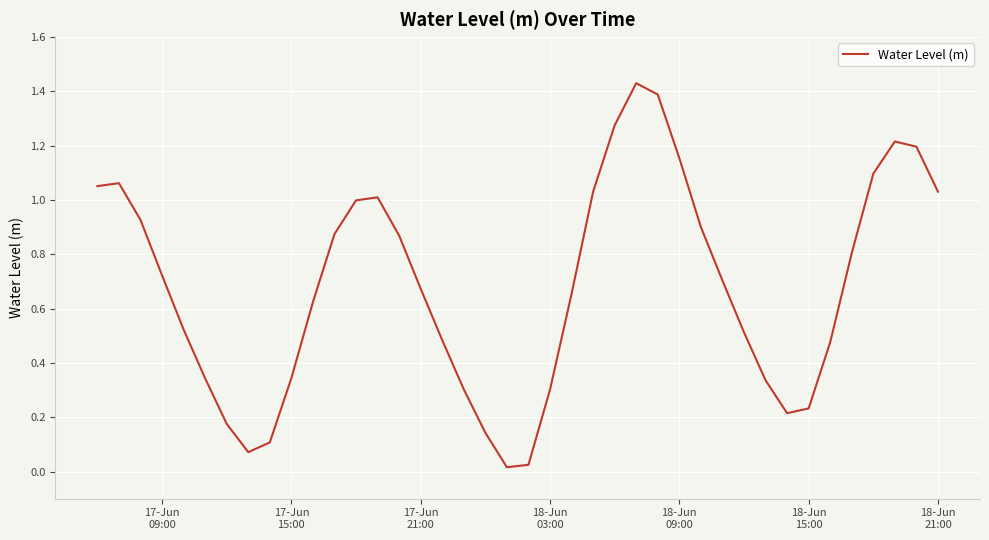

Reading right to left, what are all the values shown in this chart?

1.0	1.2	1.2	1.1	0.8	0.5	0.2	0.2	0.3	0.5	0.7	0.9	1.2	1.4	1.4	1.3	1.0	0.7	0.3	0.0	0.0	0.1	0.3	0.5	0.7	0.9	1.0	1.0	0.9	0.6	0.3	0.1	0.1	0.2	0.3	0.5	0.7	0.9	1.1	1.1